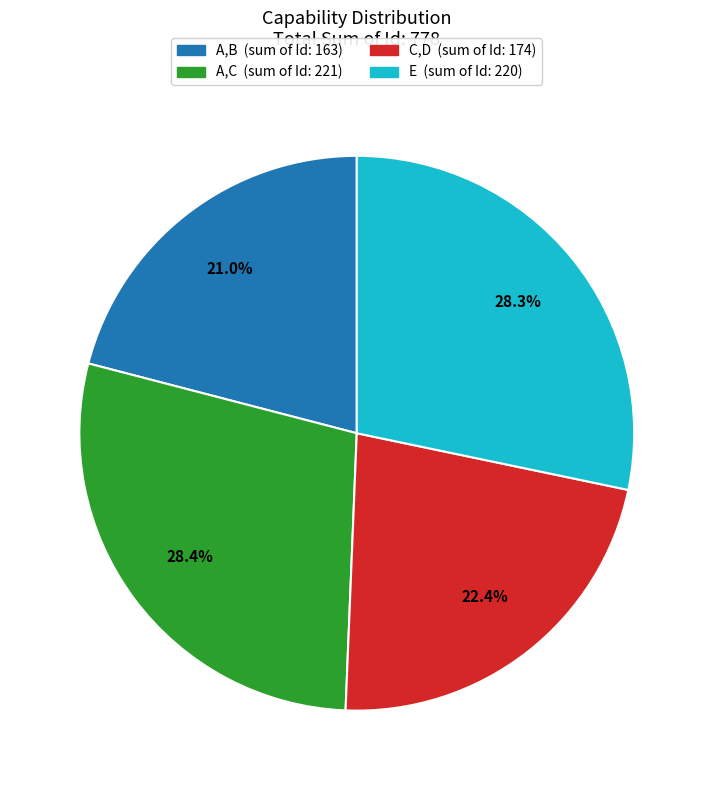

Which slice is the smallest?

A,B